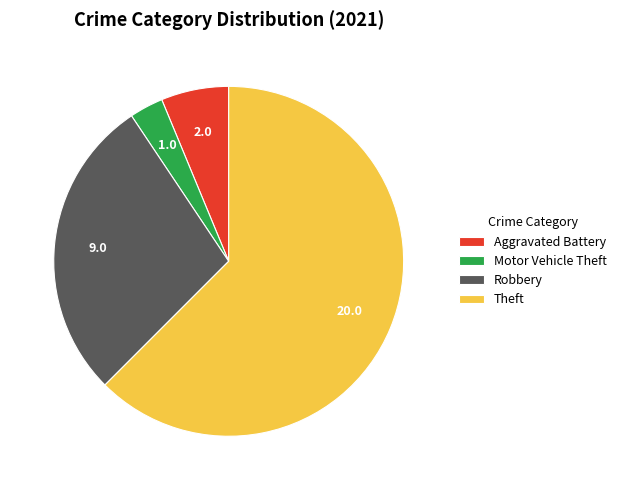

How many slices are in this pie chart?

4